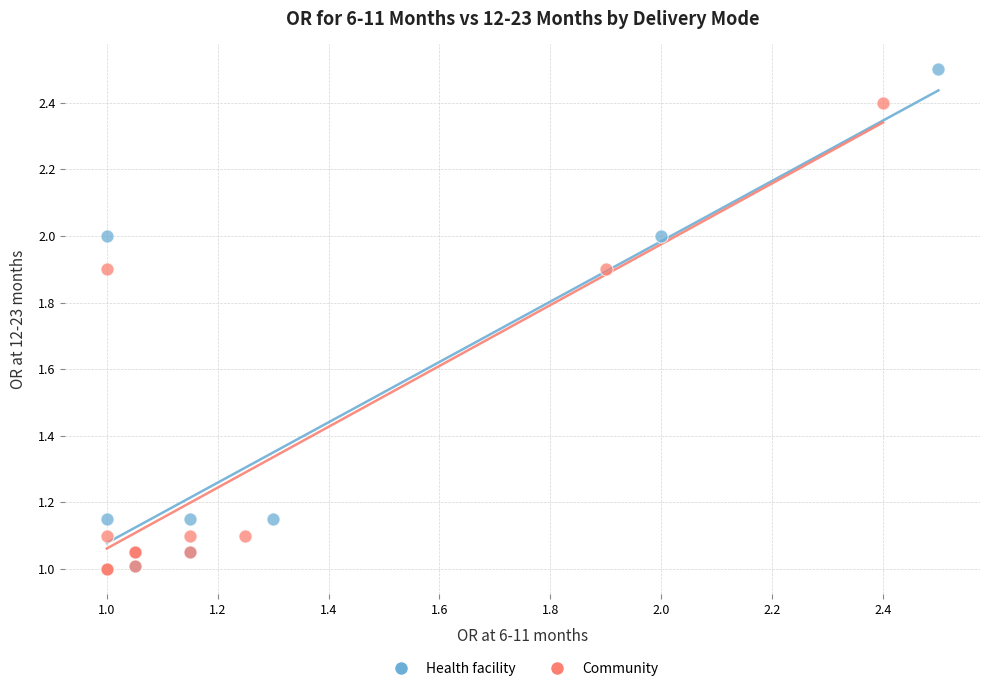

Which series has the largest Y range (max minus min)?

Health facility